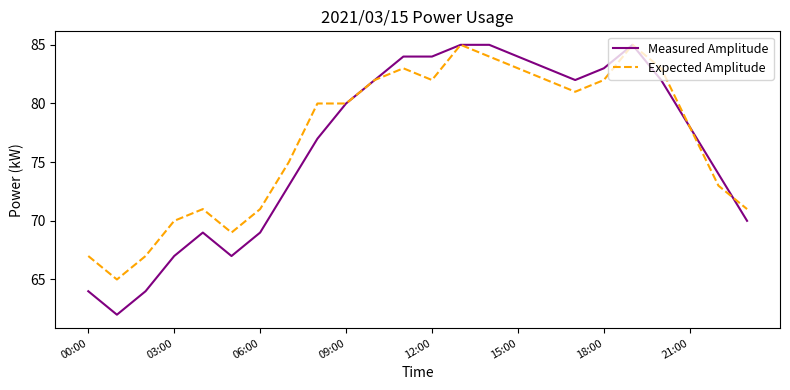

Reading left to right, what are all the values shown in this chart?

Measured Amplitude: 64	62	64	67	69	67	69	73	77	80	82	84	84	85	85	84	83	82	83	85	82	78	74	70
Expected Amplitude: 67	65	67	70	71	69	71	75	80	80	82	83	82	85	84	83	82	81	82	85	83	78	73	71